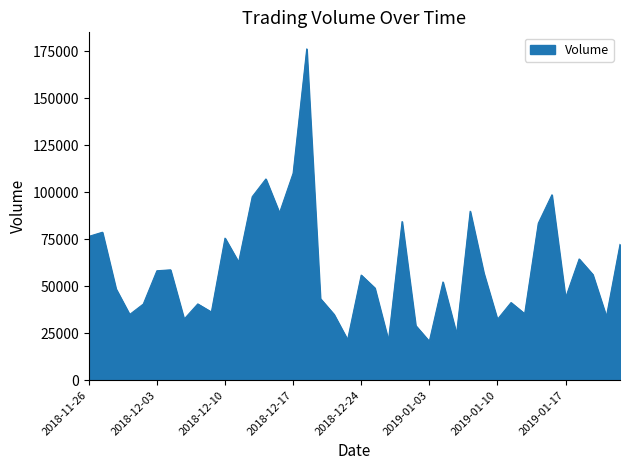

What is the difference between the maximum and minimum values?

155541